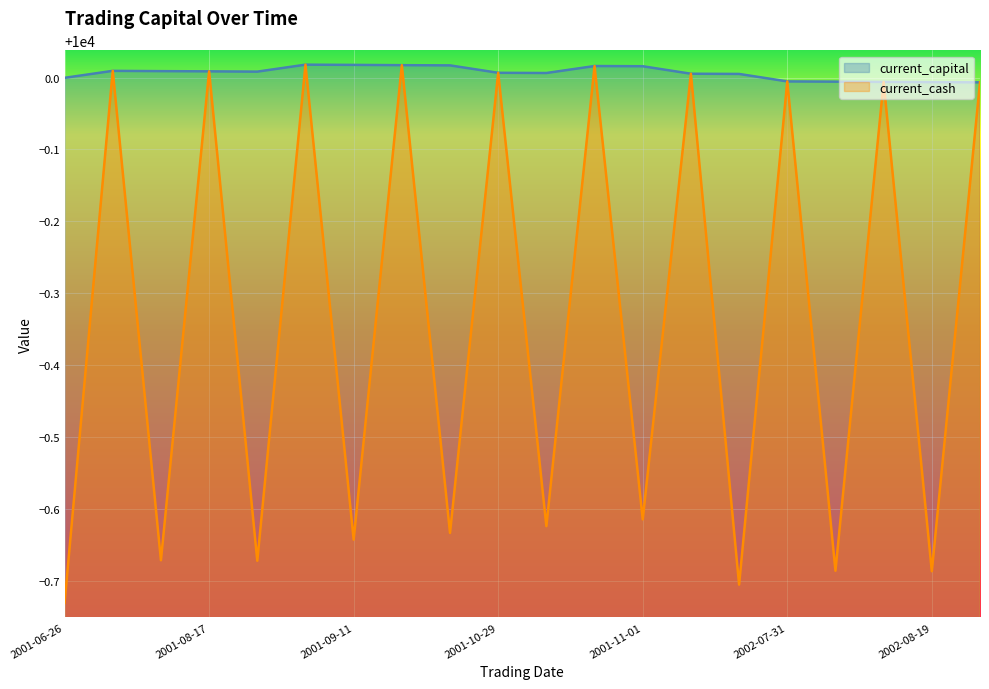

How many data points does each series have?

20